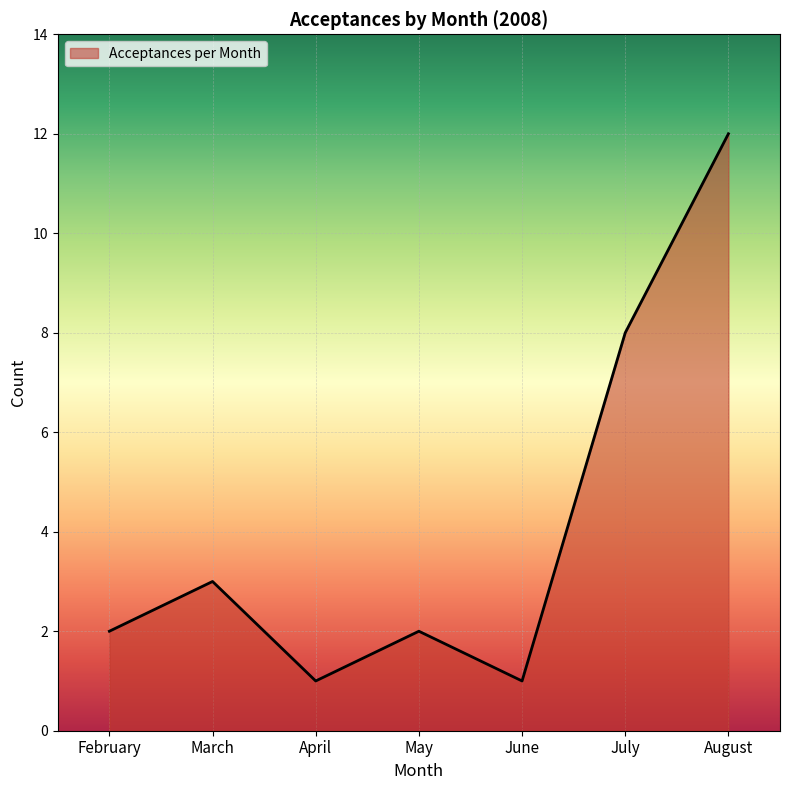

Reading right to left, list all the values displayed in this chart.

12	8	1	2	1	3	2